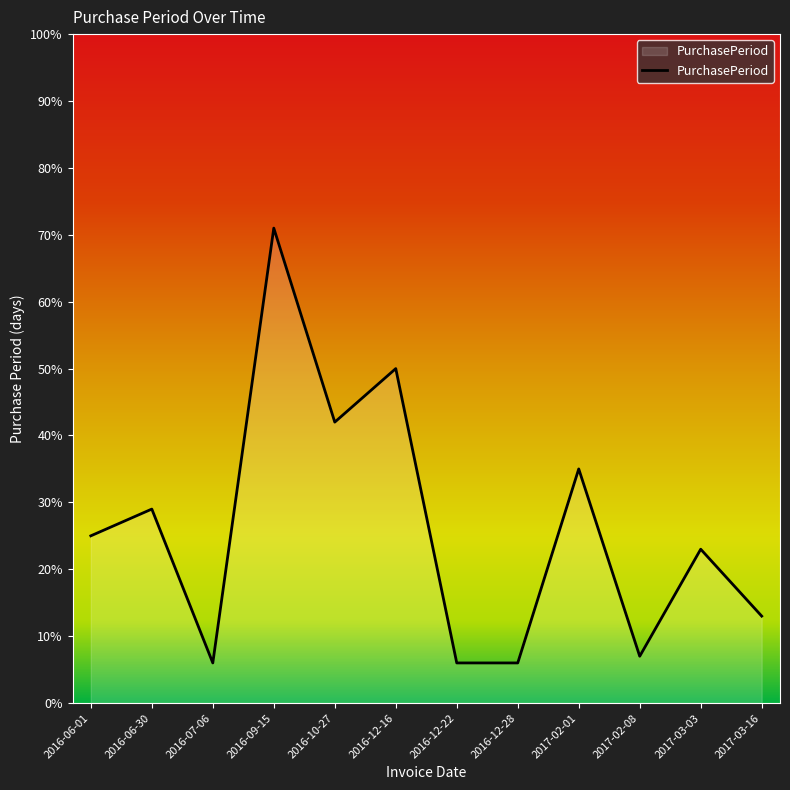

Reading left to right, what are all the values shown in this chart?

25	29	6	71	42	50	6	6	35	7	23	13